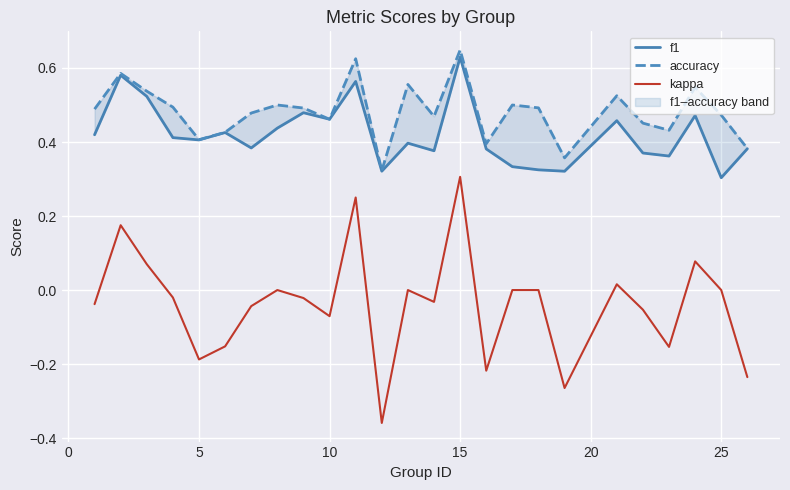

Which category has the highest value in the kappa series?

15